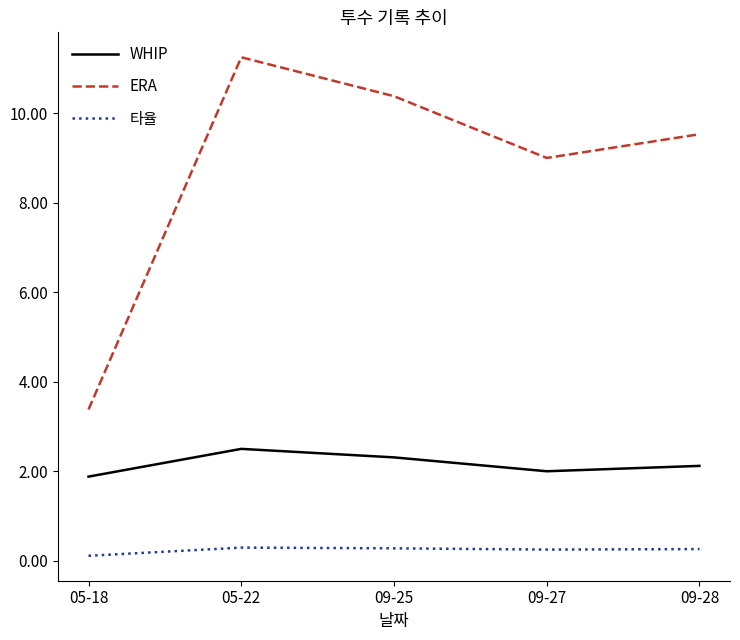

Which series has the largest range (max minus min)?

ERA